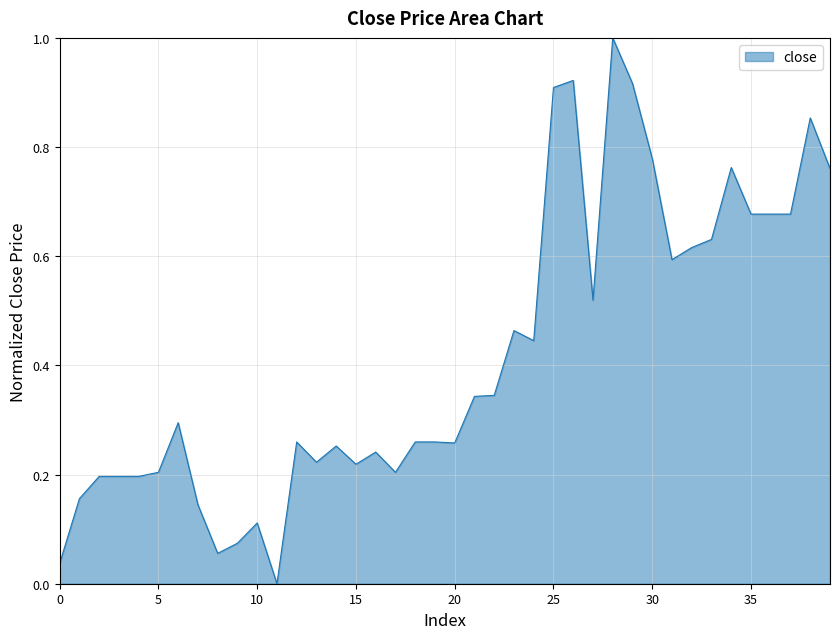

True or false: the data has more than 2 interior local peaks.

True